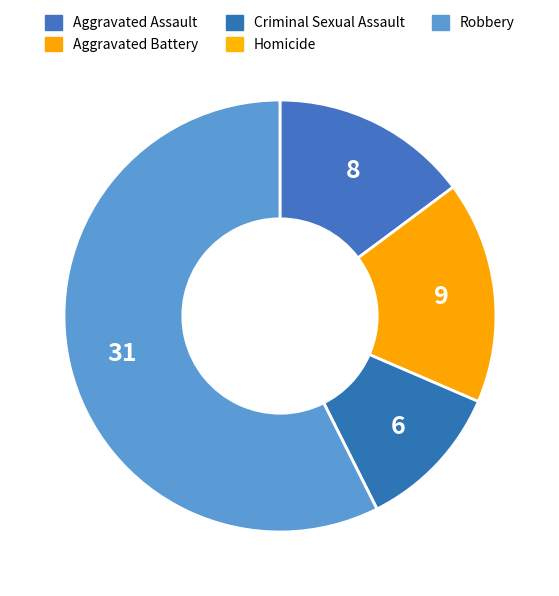

What is the smallest slice in the pie chart?

Homicide